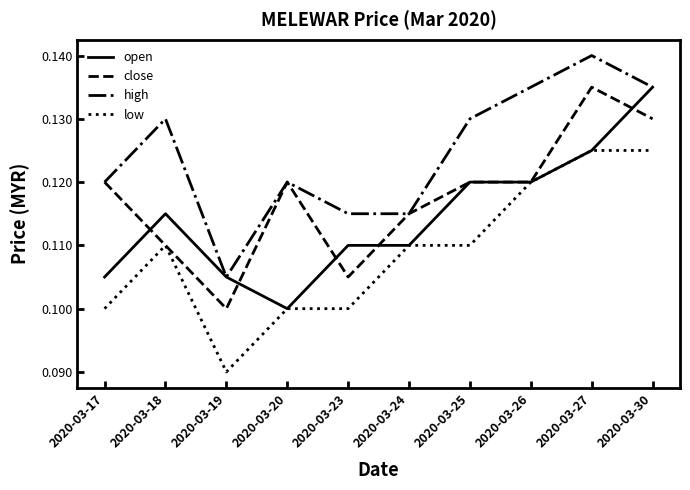

True or false: low has a value of 0.2 at 2020-03-26.

False